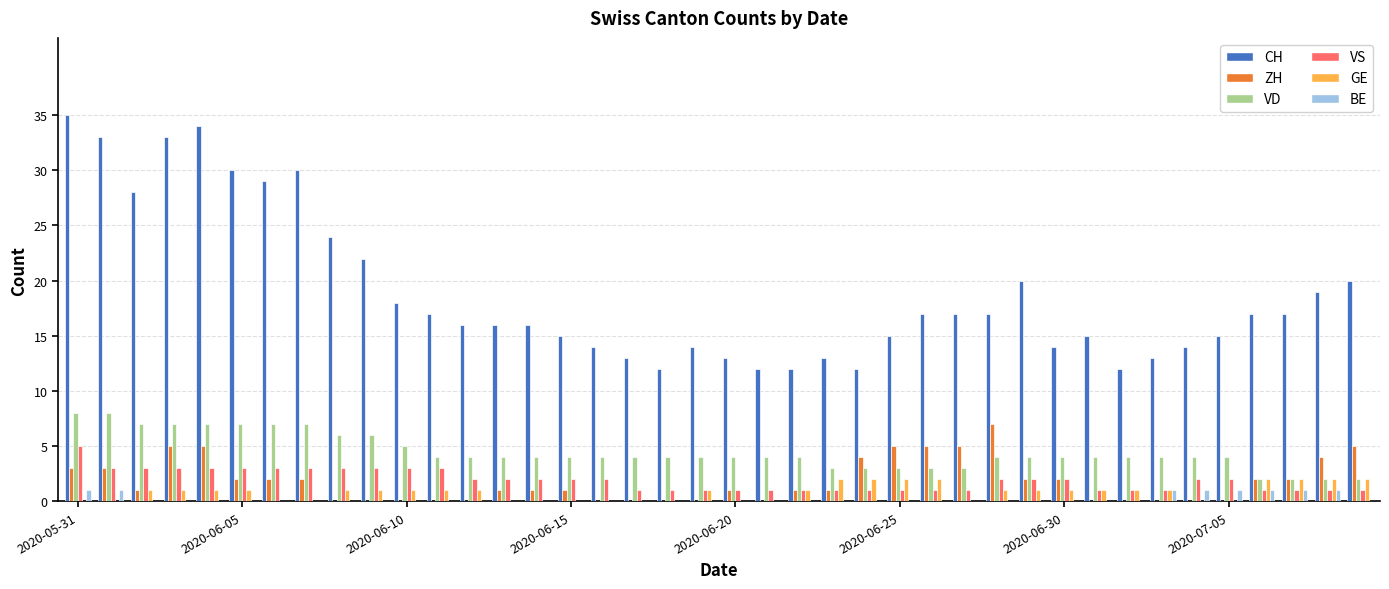

How many distinct data groups are displayed?

6